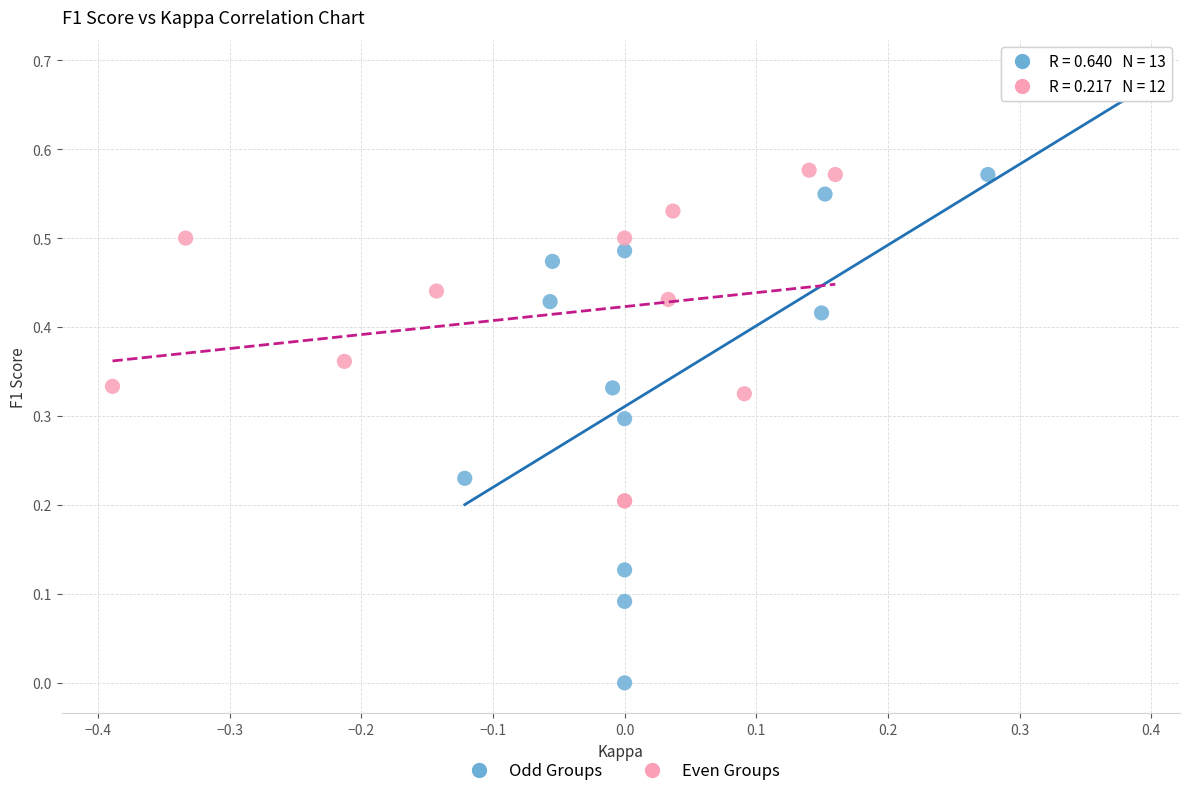

Which series reaches the maximum Y coordinate?

Odd Groups